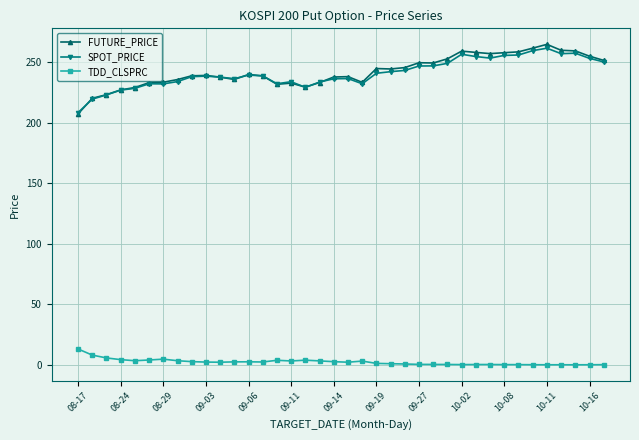

True or false: FUTURE_PRICE has more than 0 points higher than both neighbors.

True